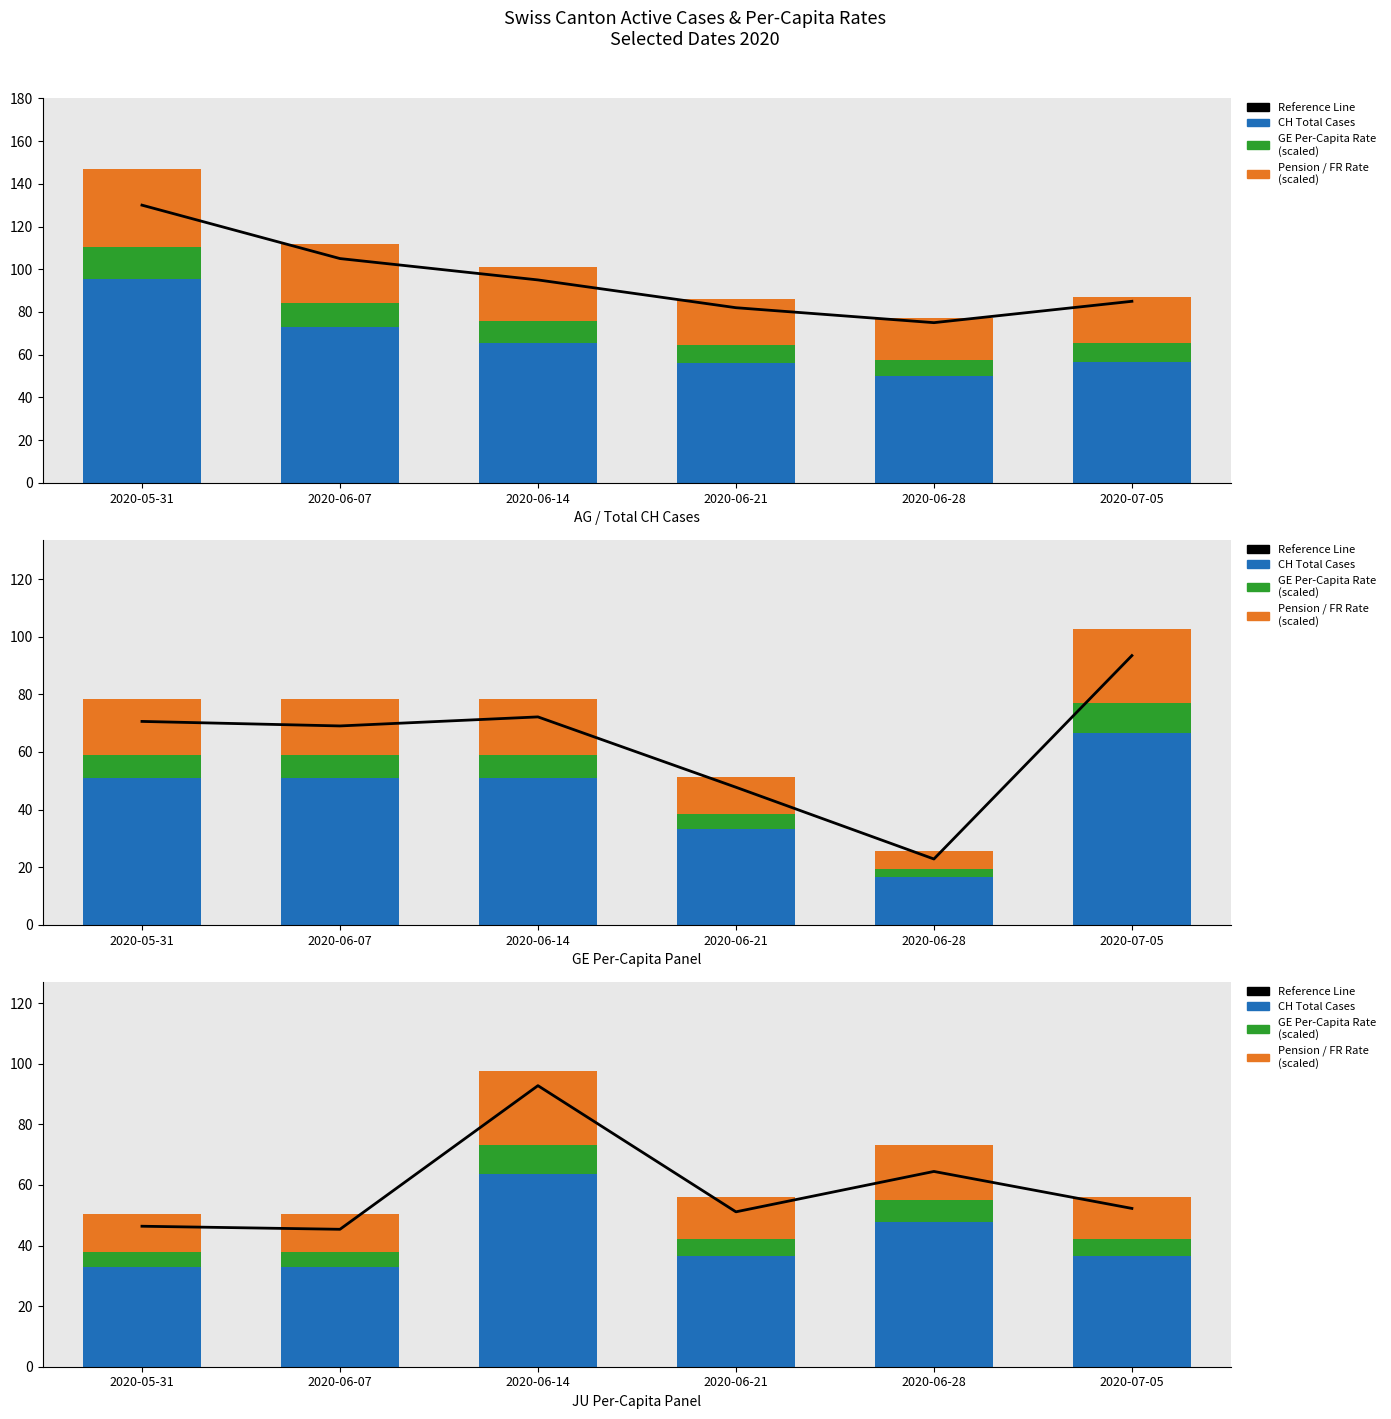

The CH Total Cases series shows 58.0 at 2020-05-31. True or false?

False